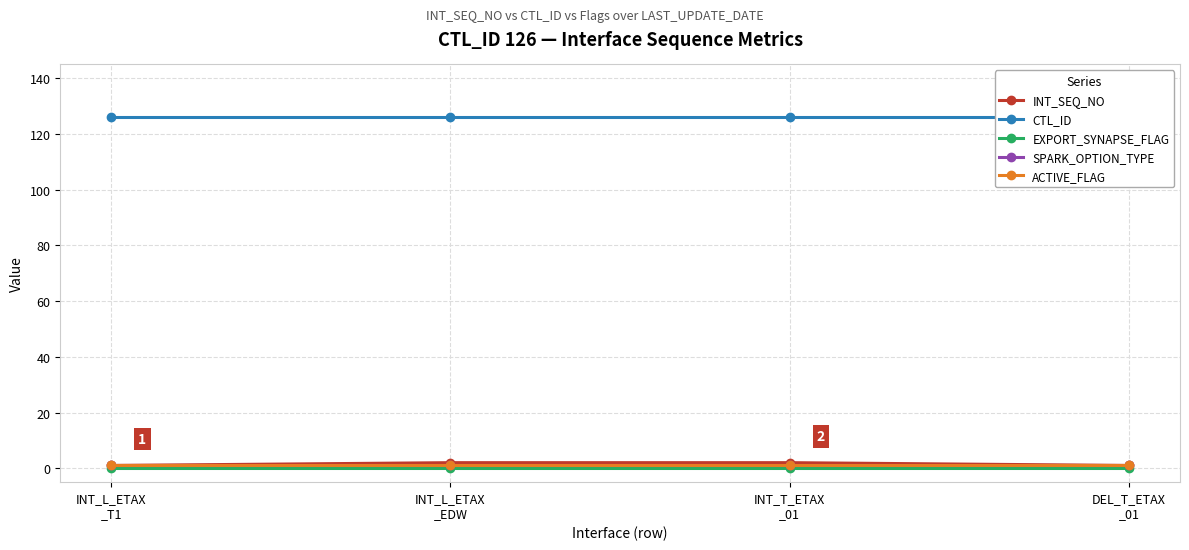

True or false: EXPORT_SYNAPSE_FLAG has more than 1 points higher than both neighbors.

False